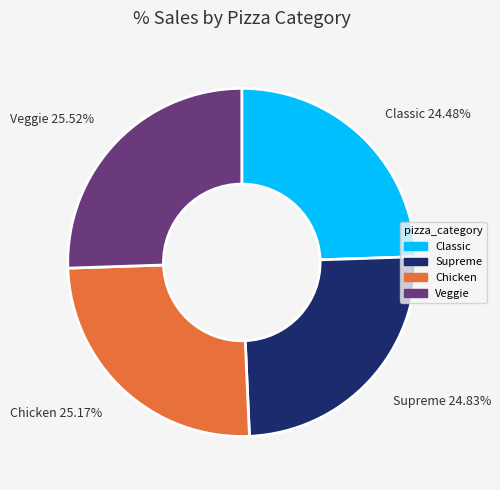

Is there a majority slice in this chart?

No